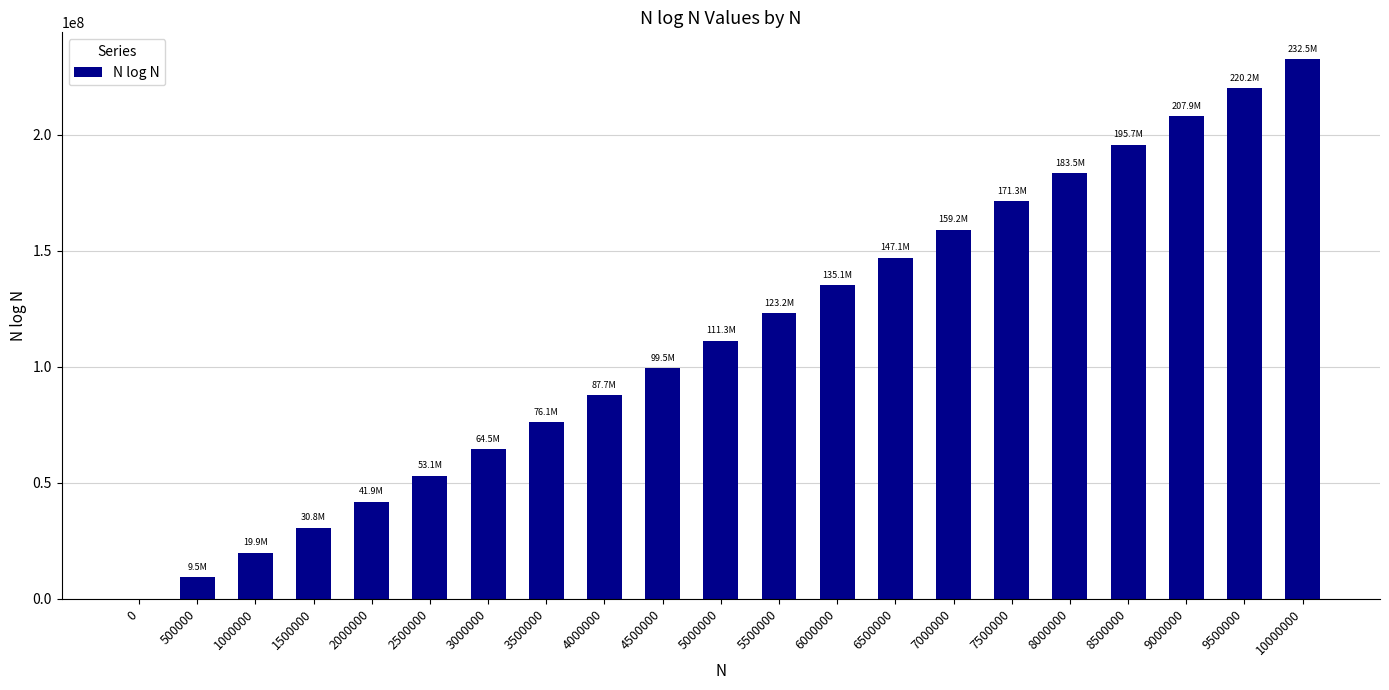

What is the sum of the values at 5000000 and 500000?

120733267.6